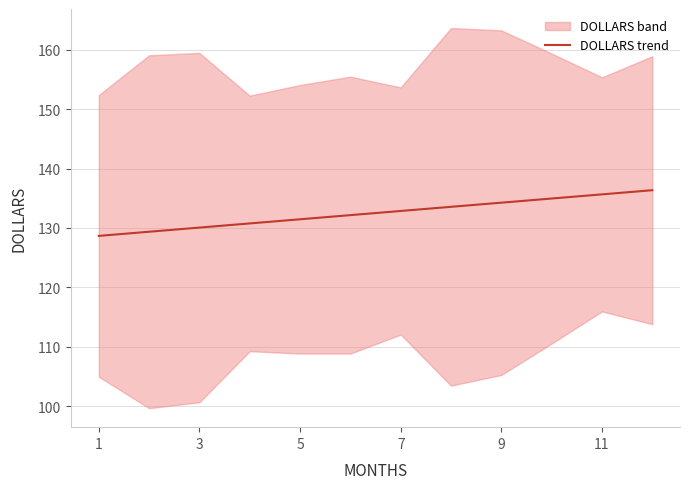

What is the average value?

132.5